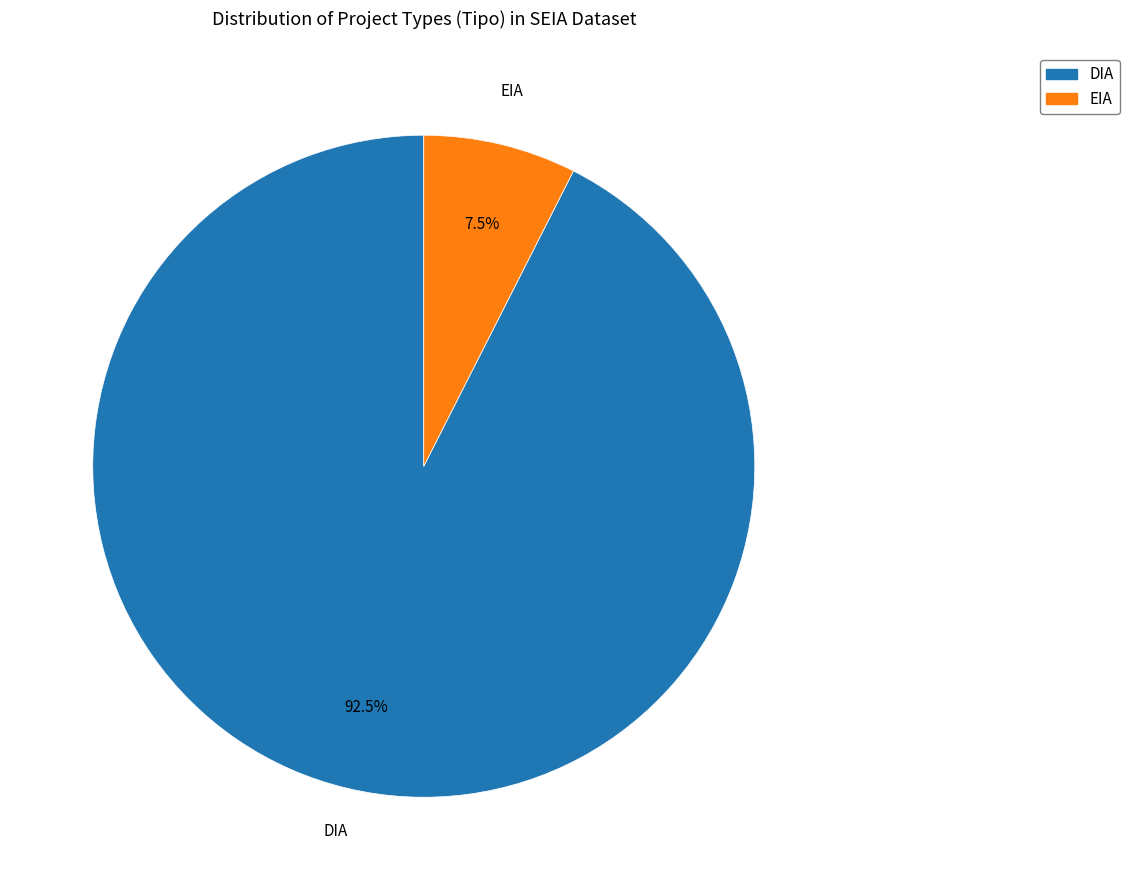

What is the largest slice in the pie chart?

DIA